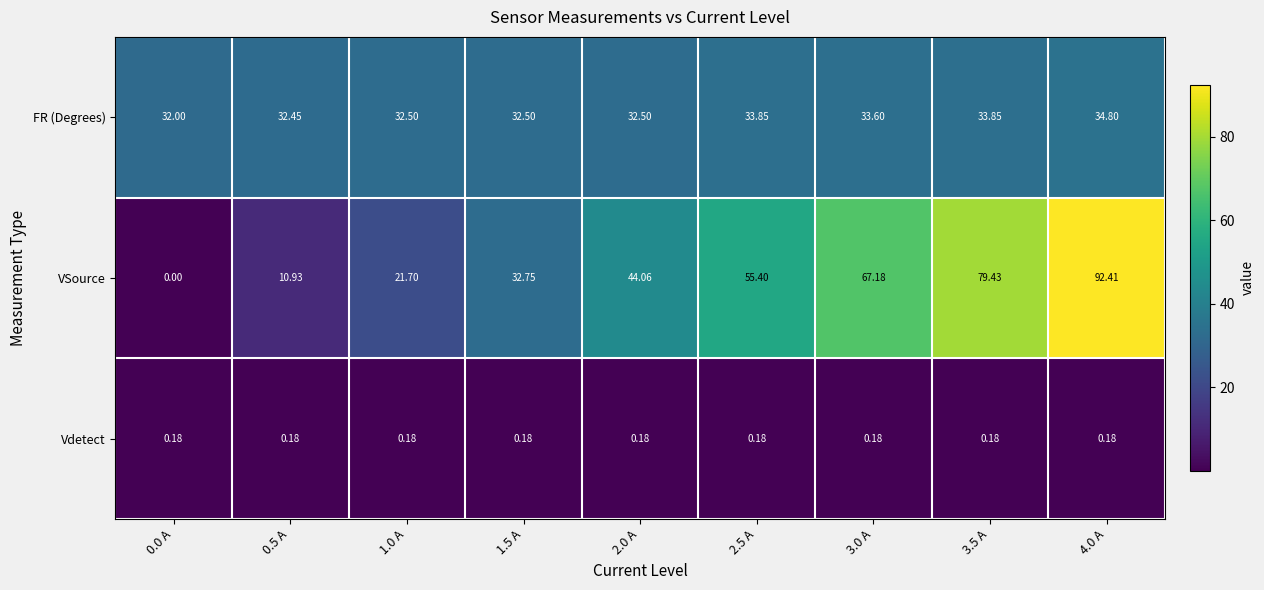

Rank the series by their maximum value, from highest to lowest.

VSource, FR (Degrees), Vdetect